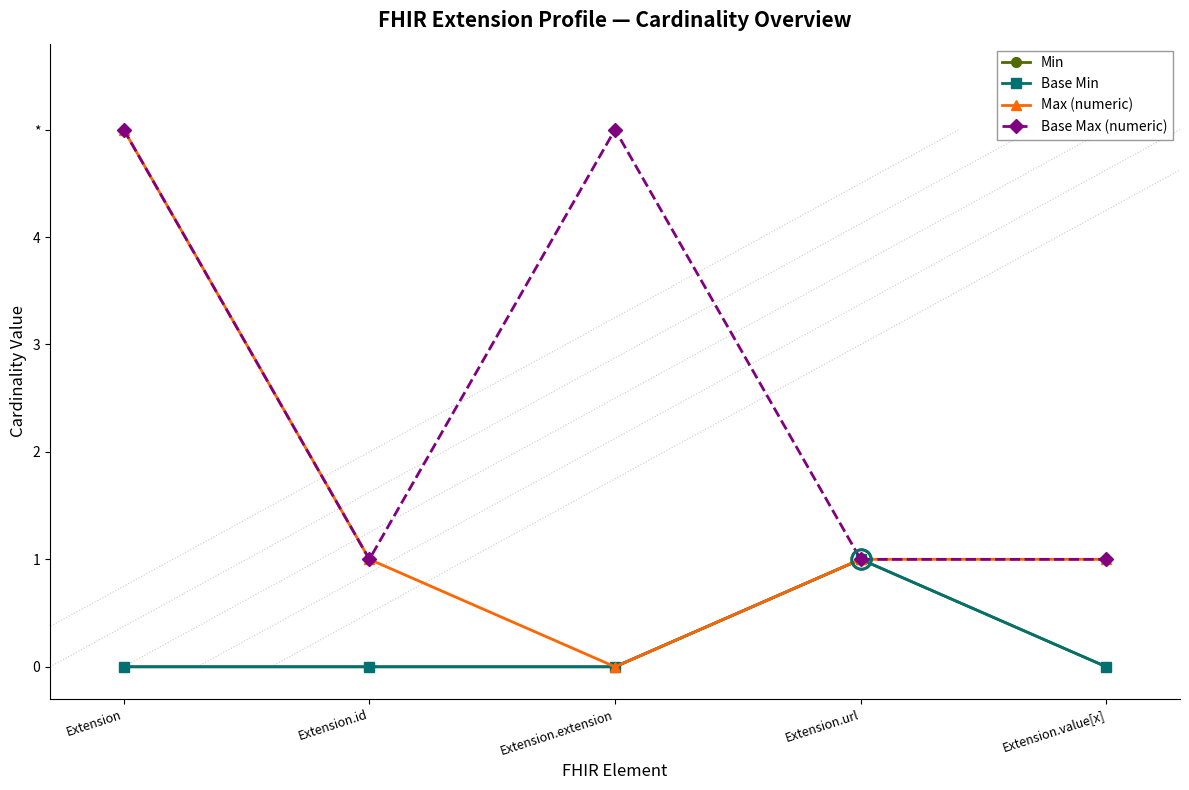

Is this an area chart (filled region under the line)?

No